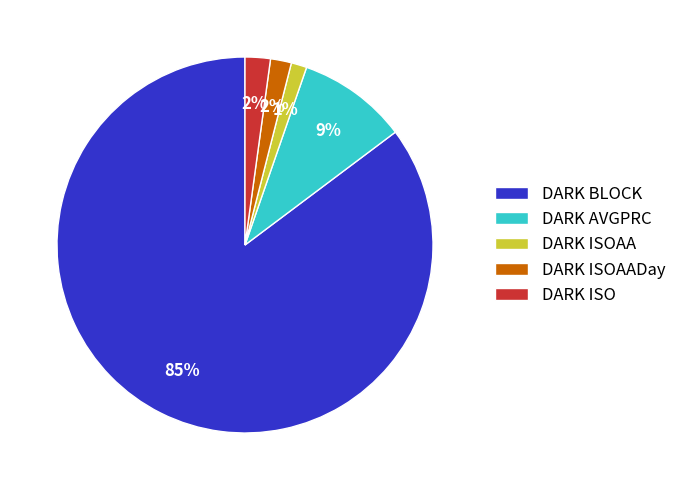

How many slices are in this pie chart?

5